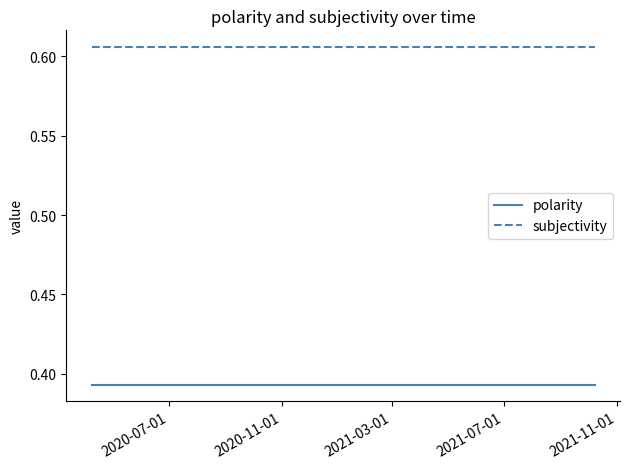

Rank the series by their maximum value, from highest to lowest.

subjectivity, polarity